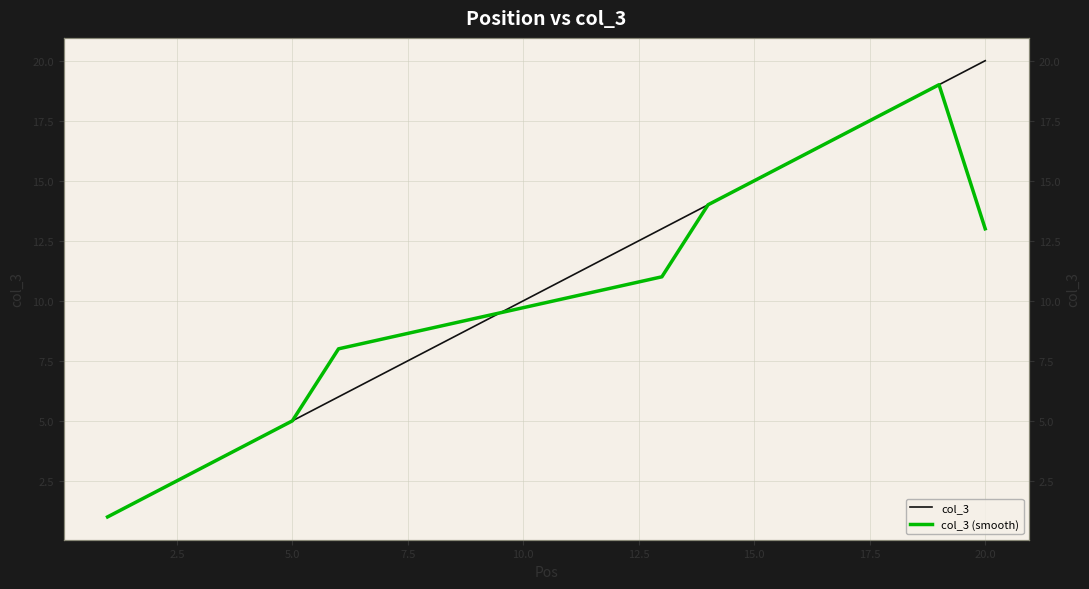

How many lines are shown in the chart?

2